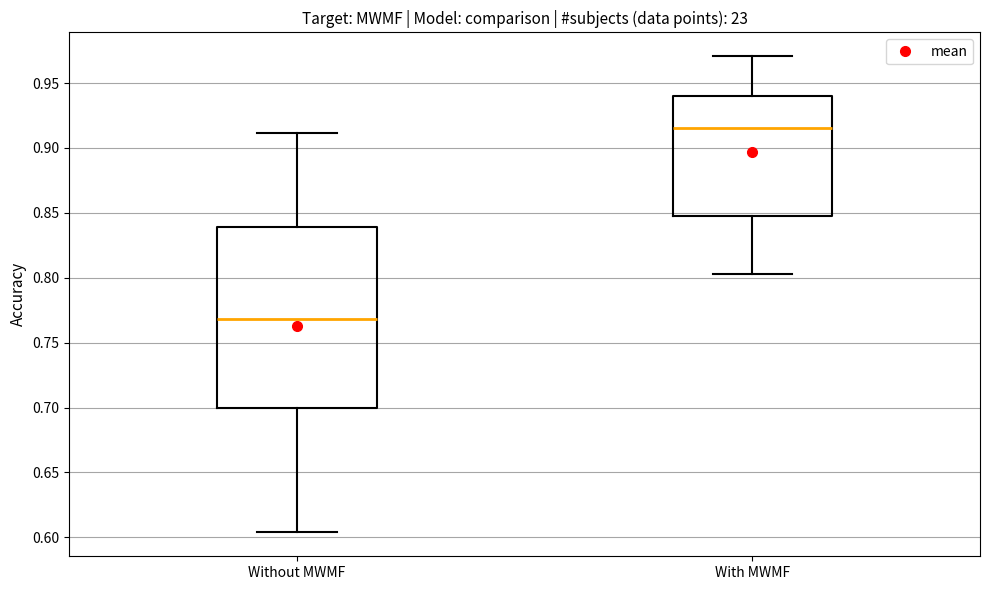

Comparing the boxes themselves (not the whiskers), which one is the tallest?

Without MWMF